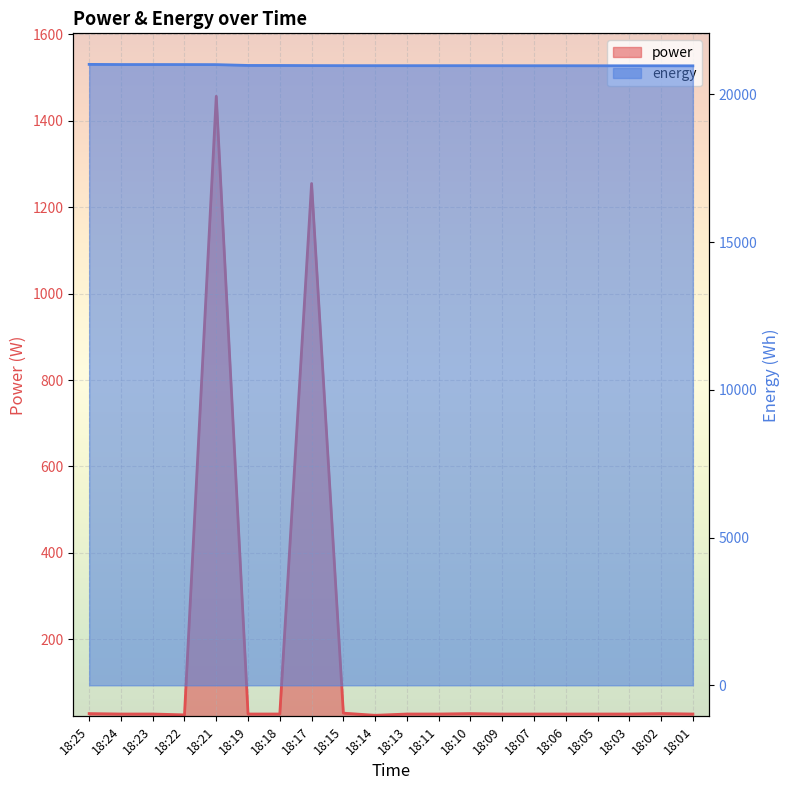

What is the total value across all series at 18:11?

21002